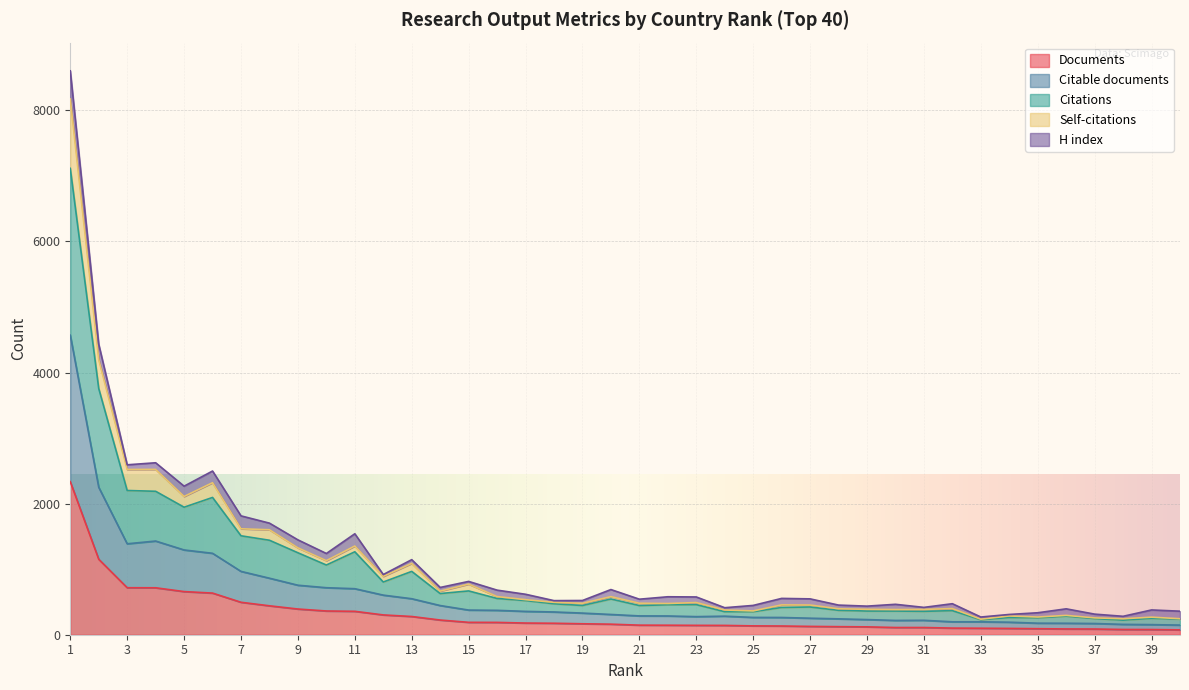

What is the maximum value for Documents?

2334